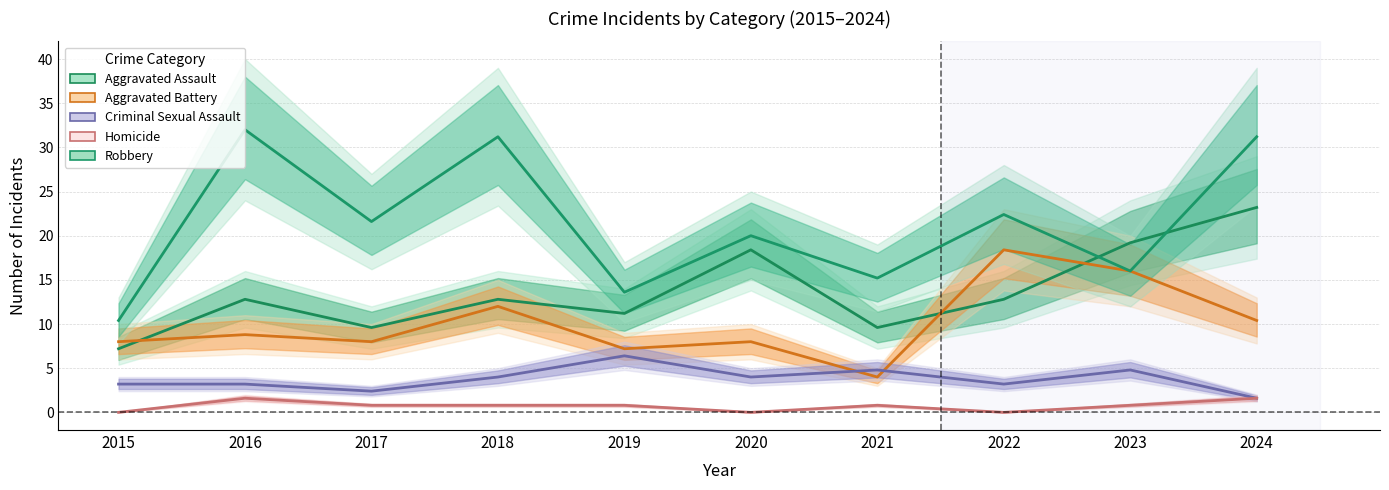

At which label is Aggravated Assault closest to 15?

2016